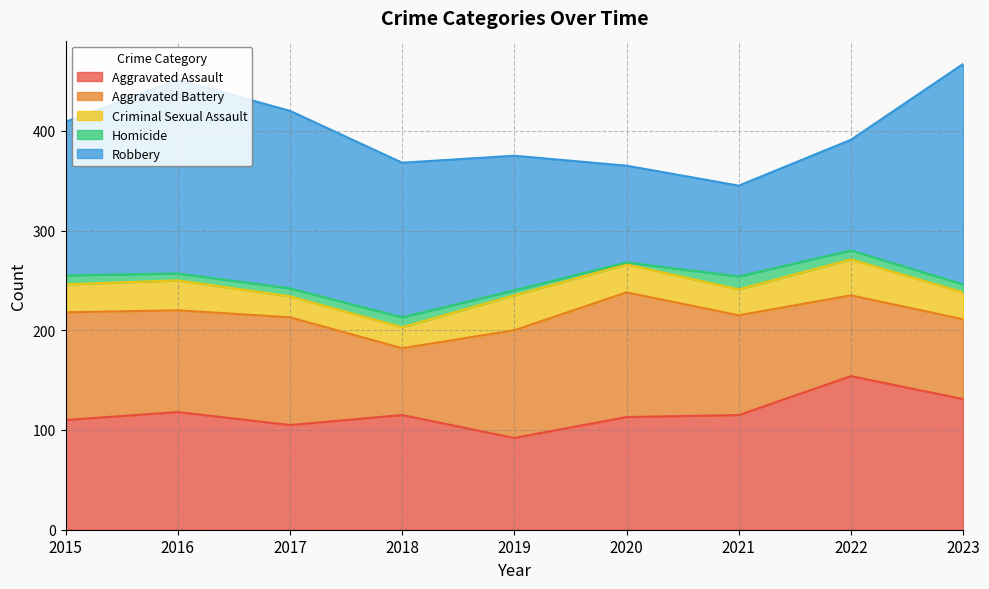

How many data points in Aggravated Assault are less than 115?

4